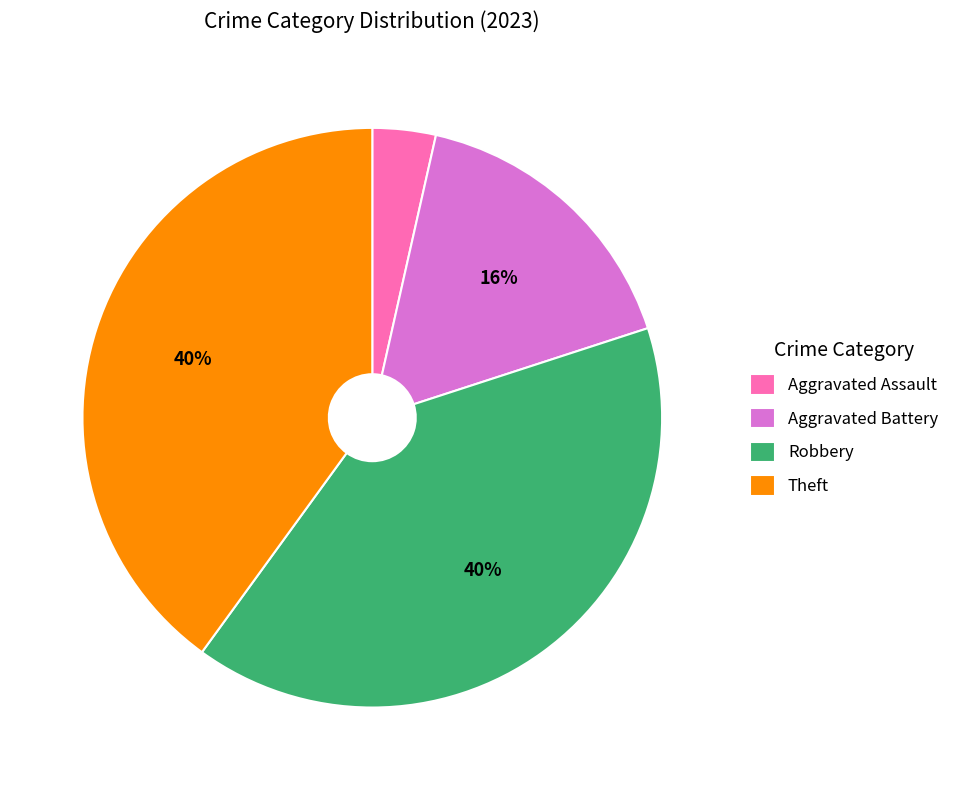

Combined, do Theft and Aggravated Assault account for over 50%?

No